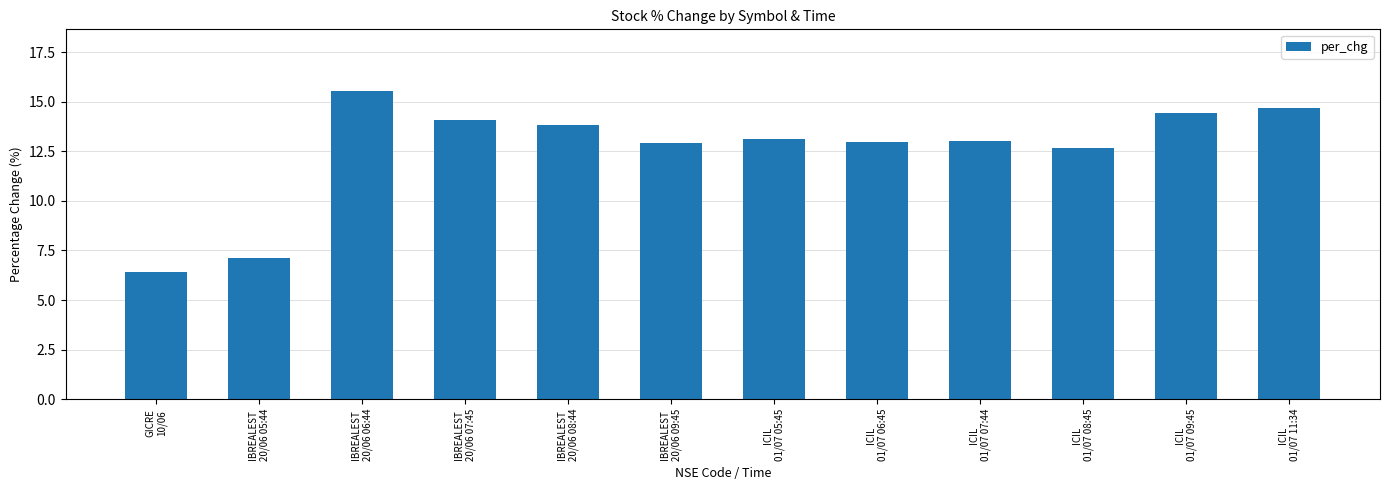

What is the difference between the values at ICIL
01/07 05:45 and GICRE
10/06?

6.7